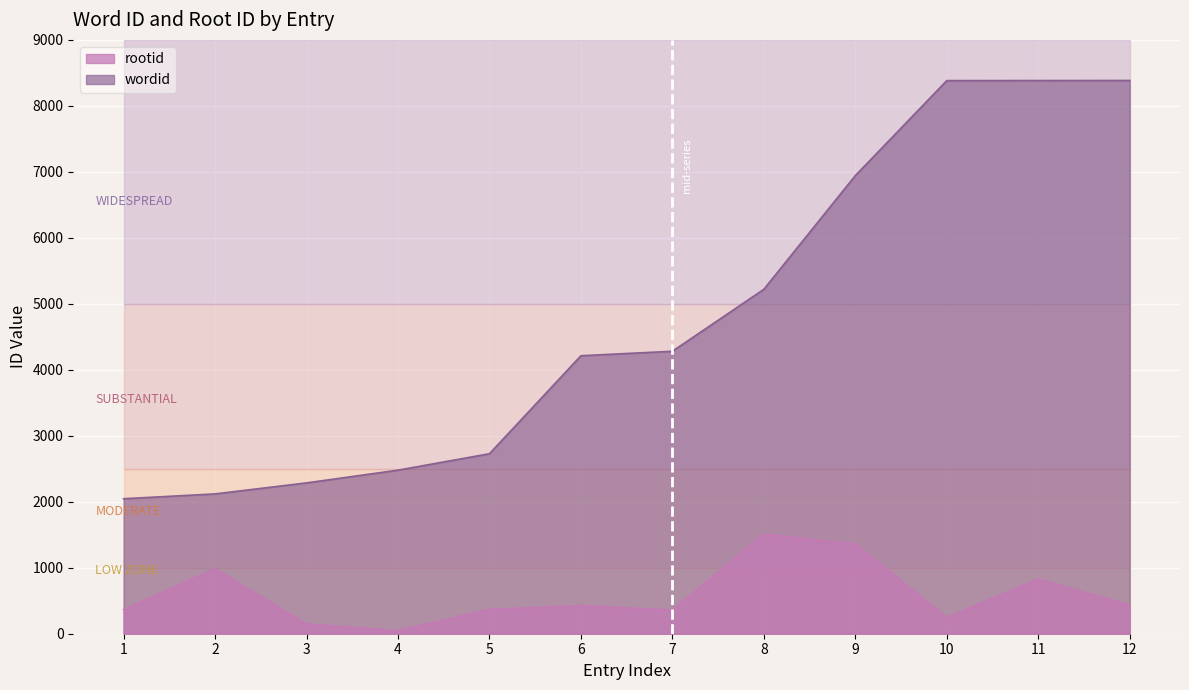

How many interior local valleys does the rootid series have?

3